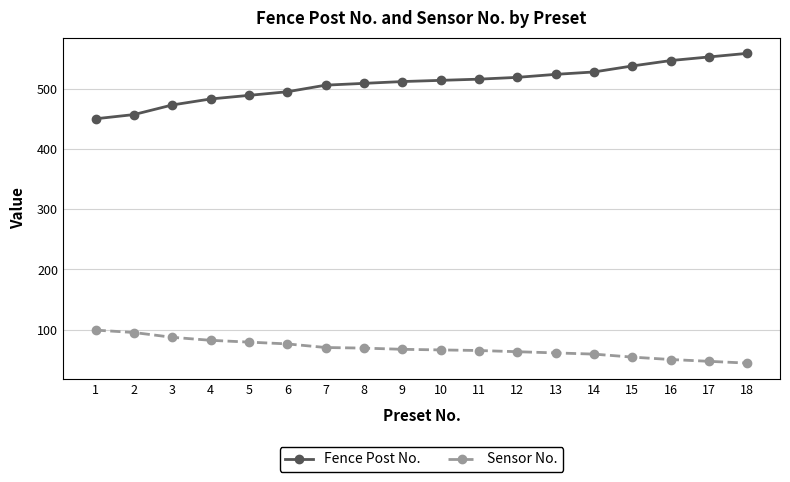

True or false: Sensor No. and Fence Post No. intersect in this chart.

False